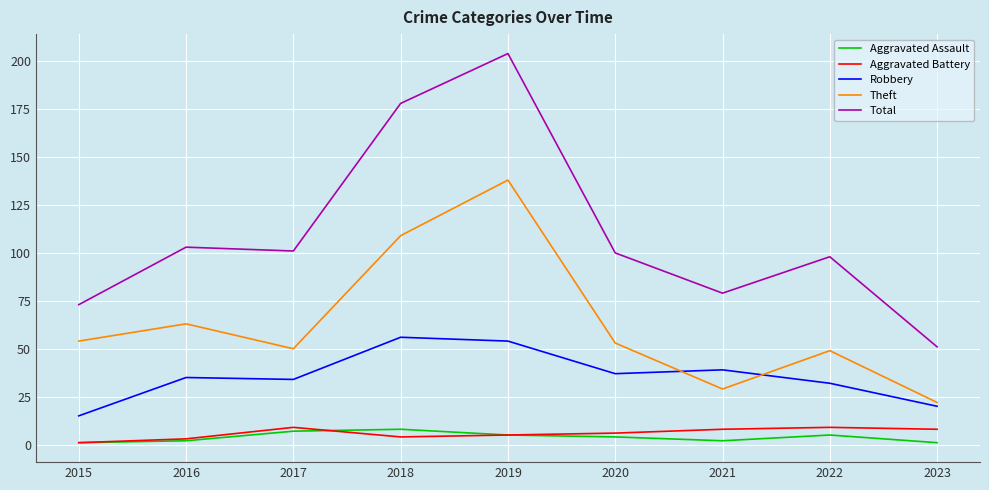

At how many categories does at least one series exceed 44?

9